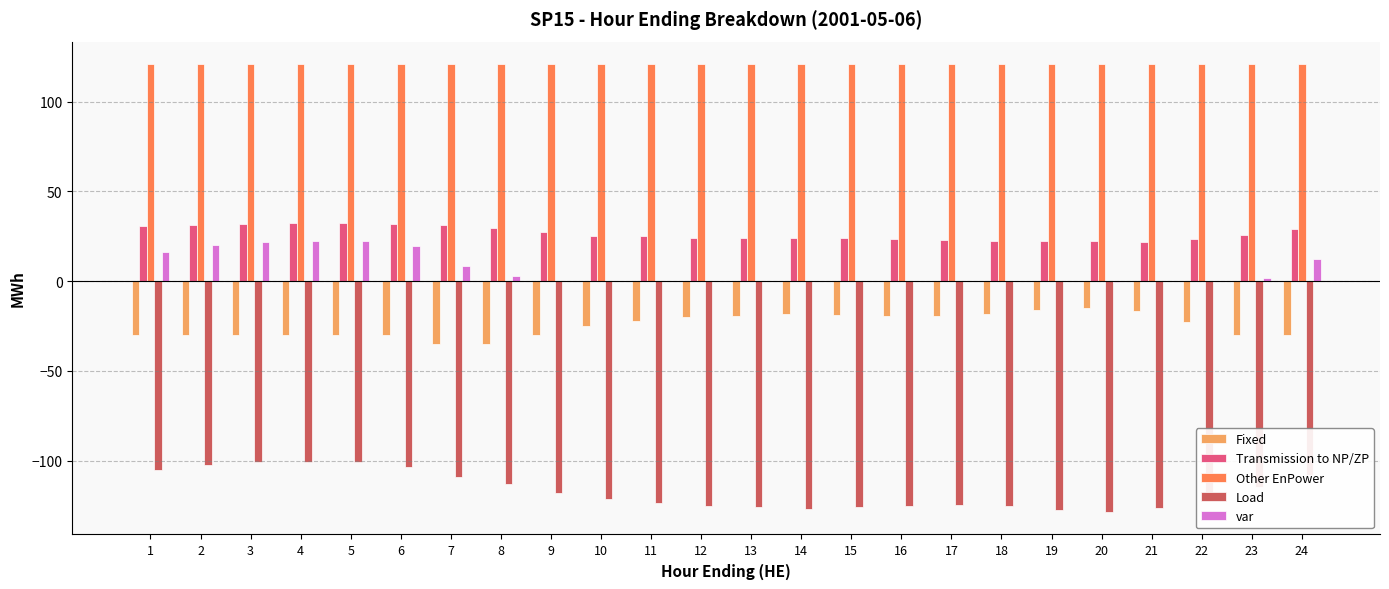

What is the average value of the Load series?

-116.9